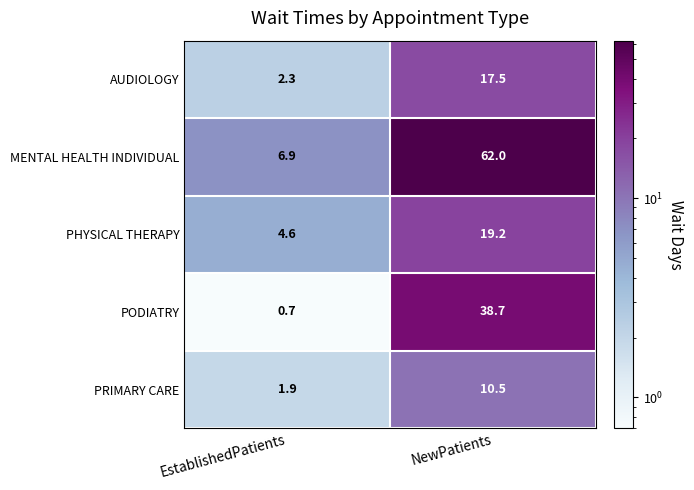

What is the difference between the highest and lowest values at EstablishedPatients?

6.2